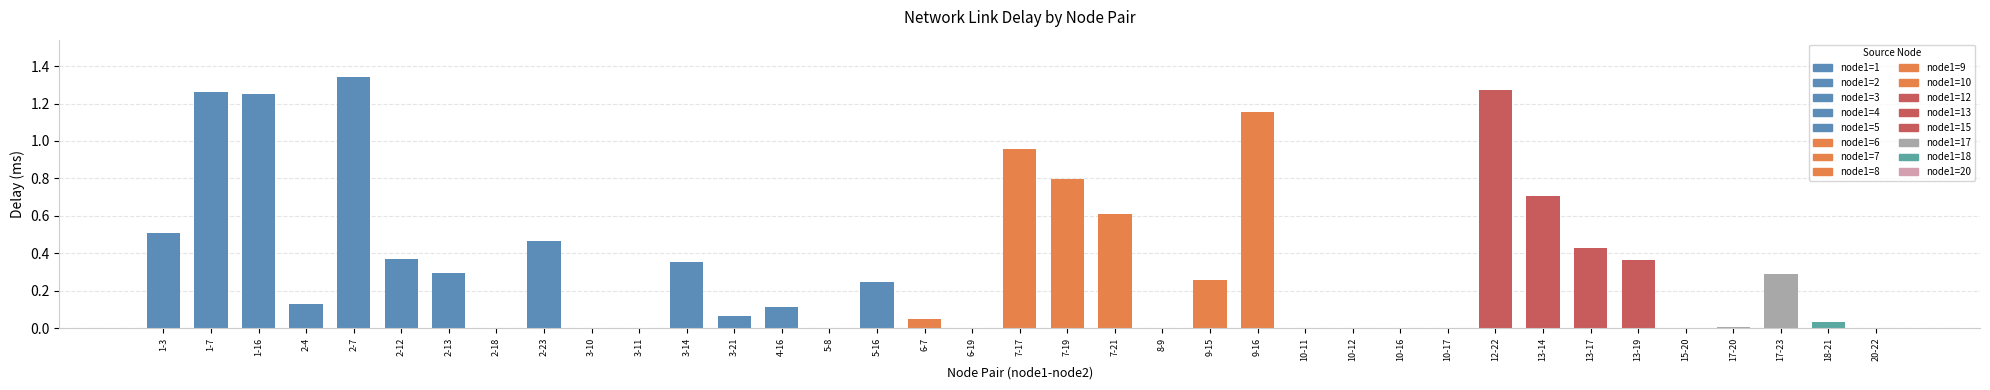

Between 7-17 and 9-15, which is larger?

7-17